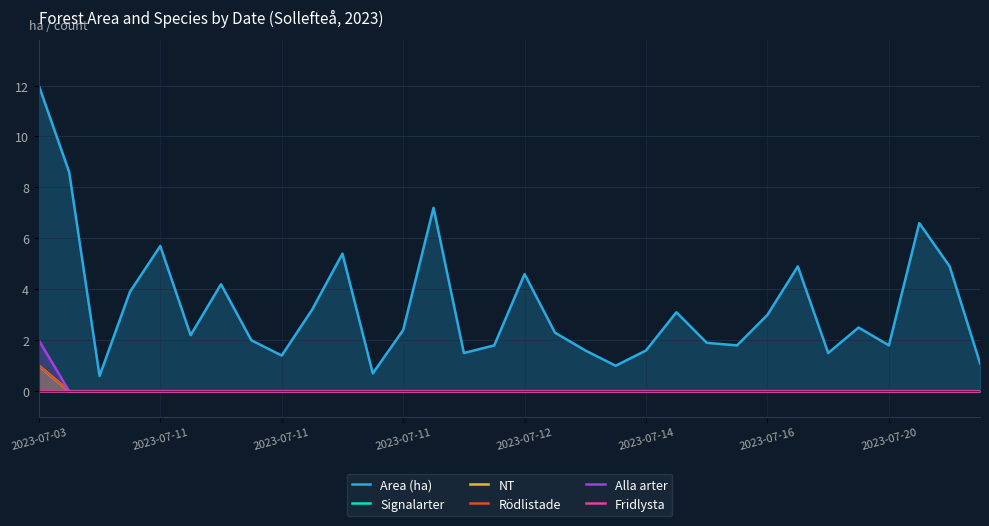

At which category is the sum across all series the highest?

2023-07-03